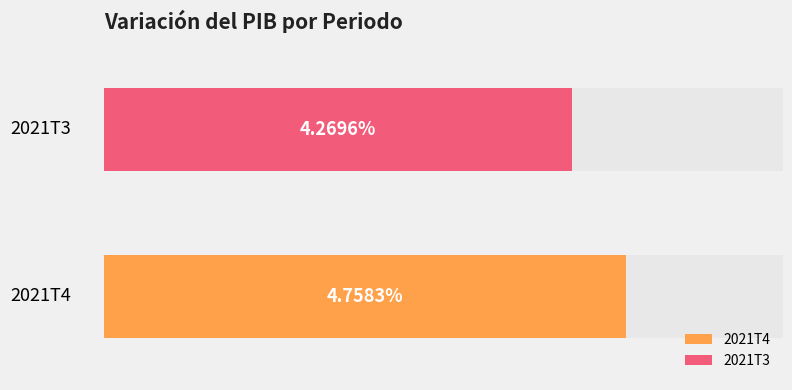

What position from the left is 2021T4?

1